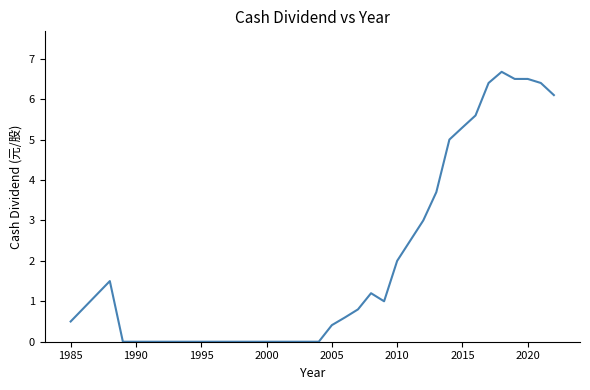

Read the value at 1985.

0.5